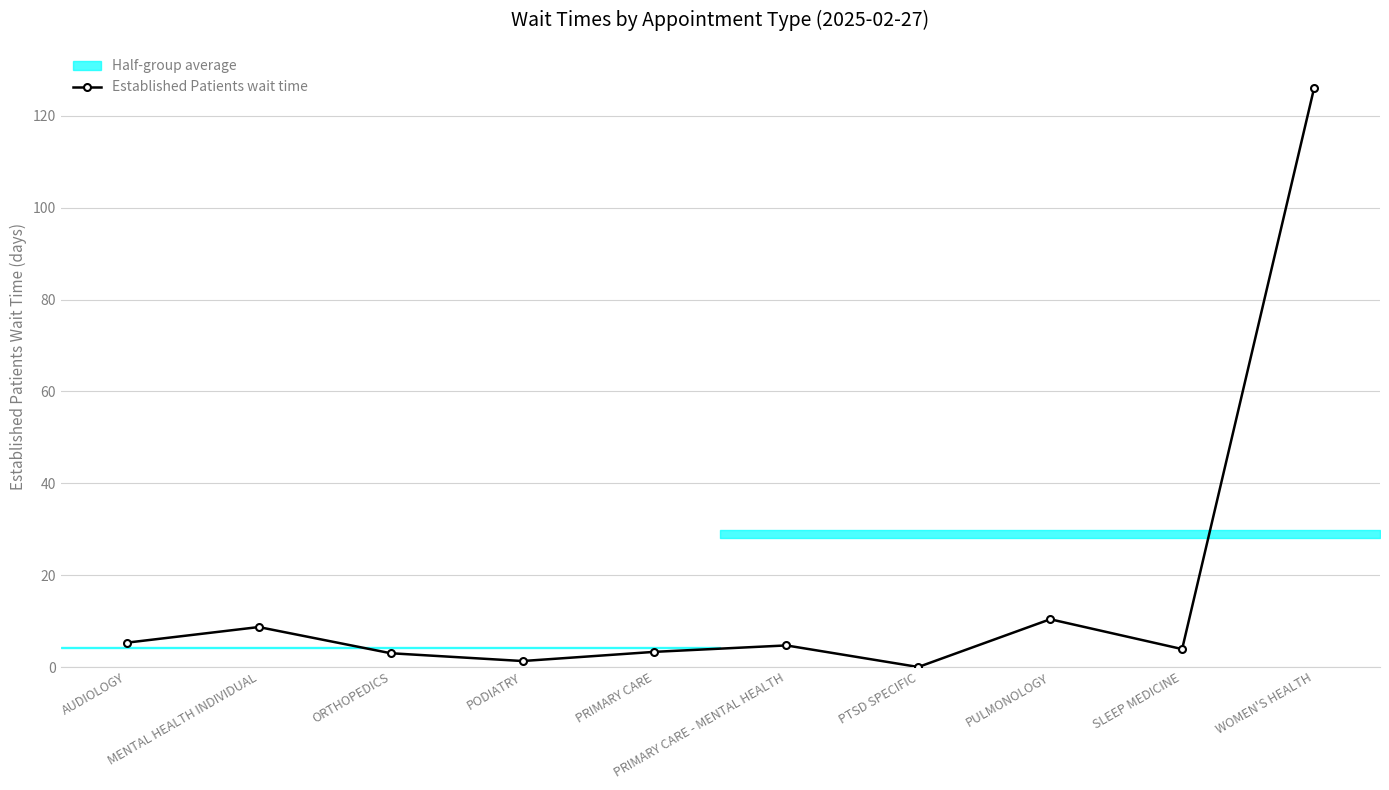

At which label does the data first exceed 4?

AUDIOLOGY